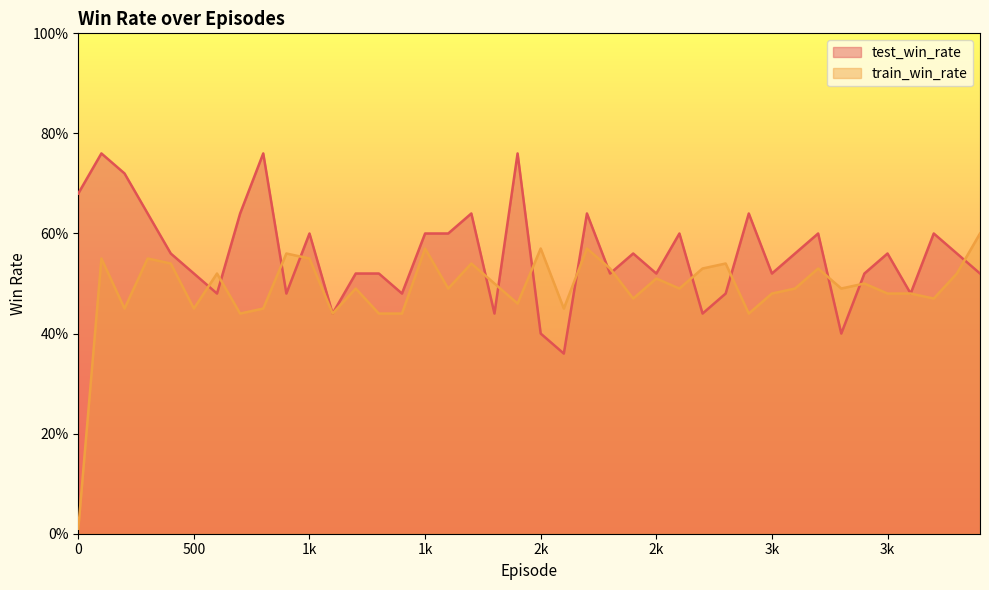

What is the total value across all series at 300?

1.2